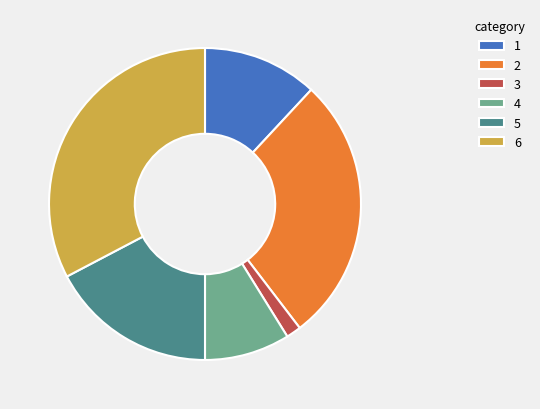

Which has a higher value, 1 or 5?

5